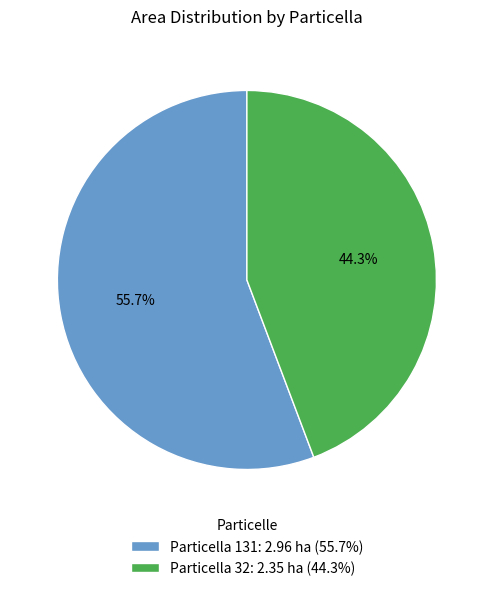

How many segments does this pie chart have?

2